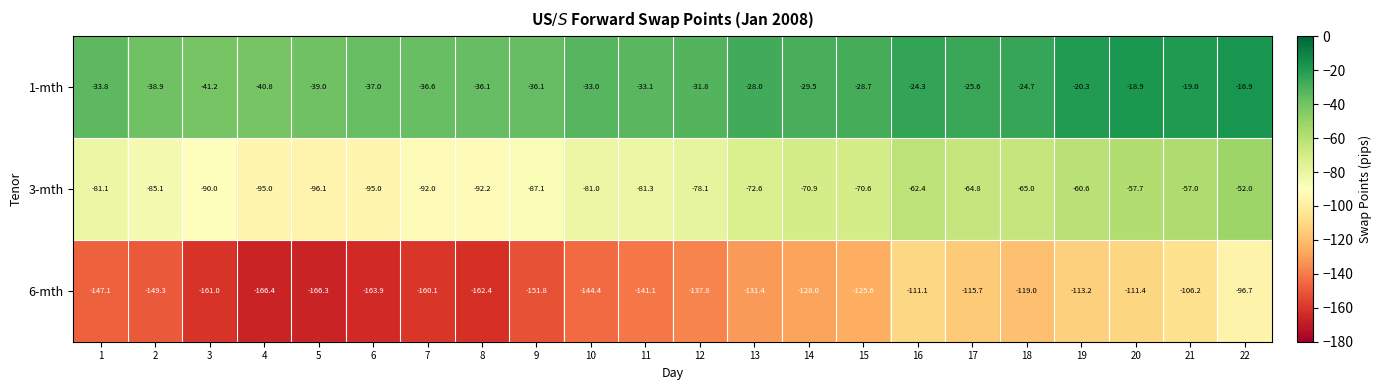

Is the value of 3-mth at 2 greater than the value of 6-mth at 20?

Yes